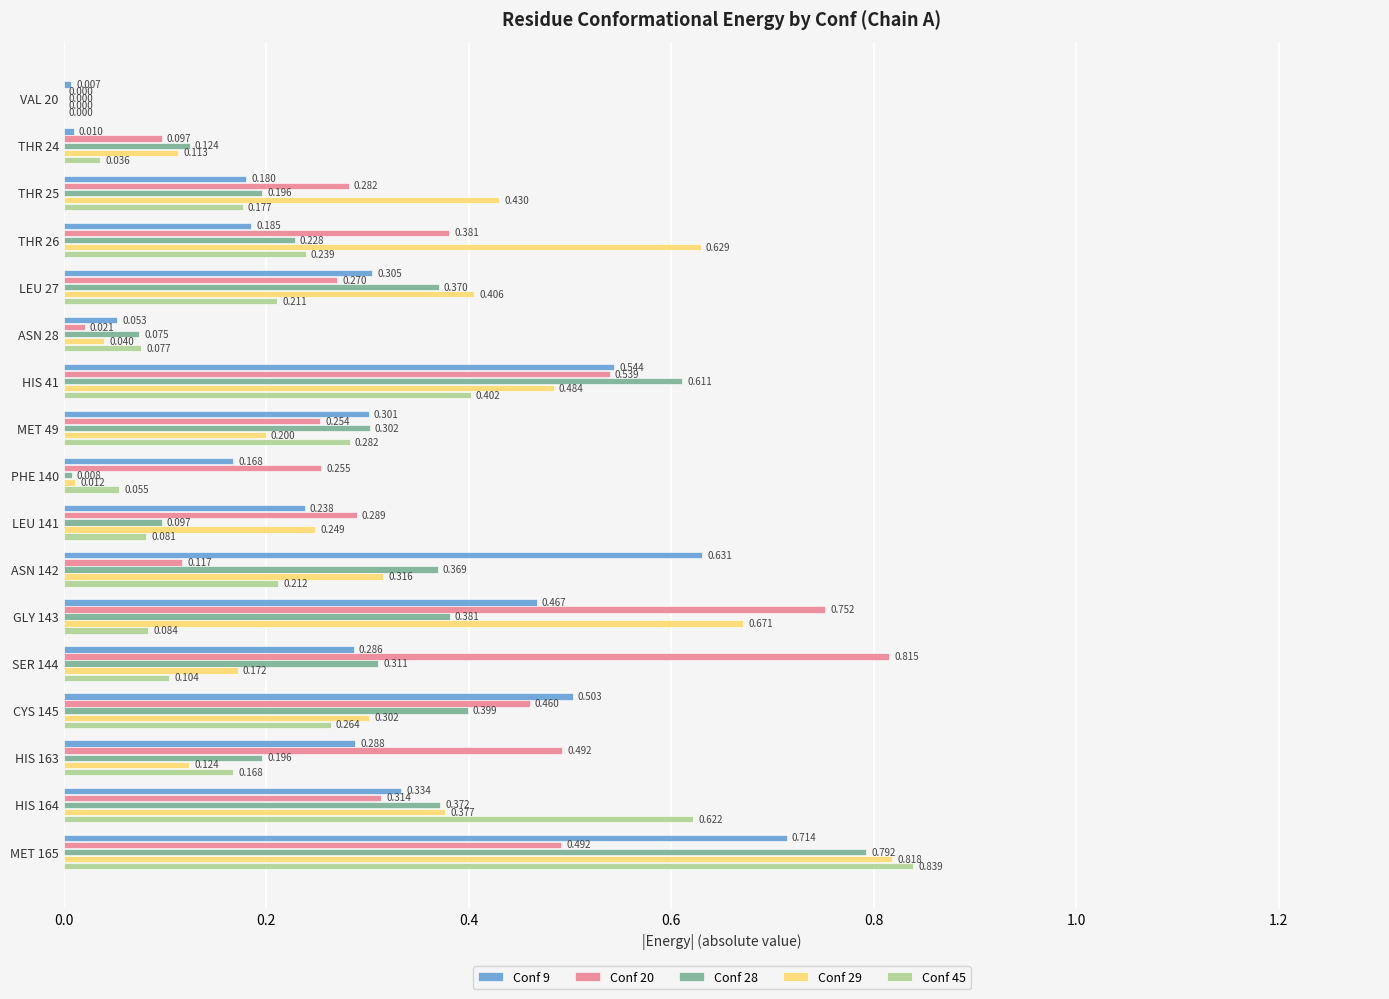

How many data points does each series have?

17